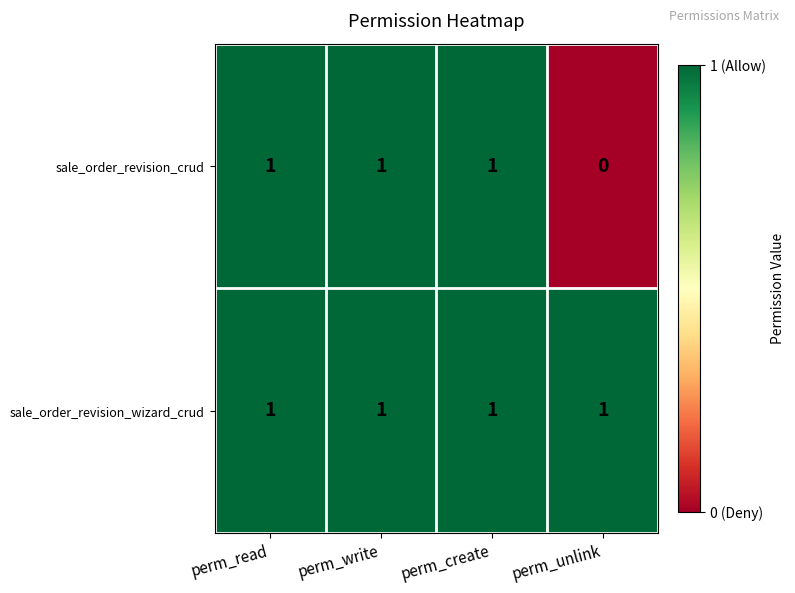

Where is sale_order_revision_crud nearest to the value 0?

perm_unlink